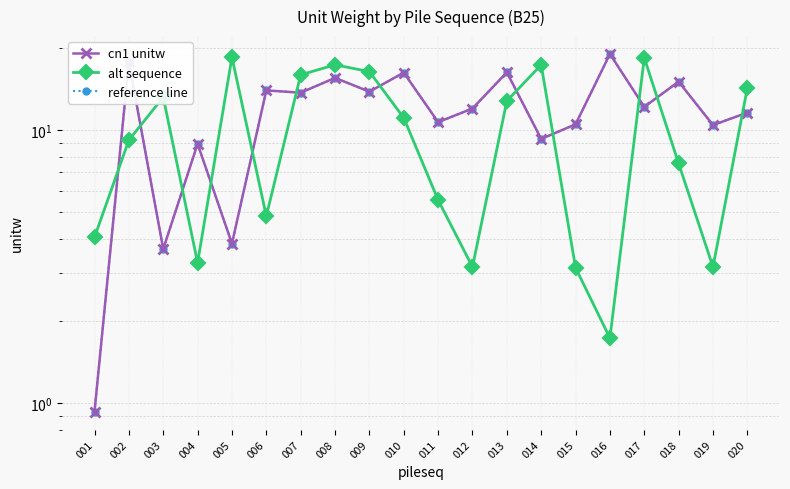

At which category does alt sequence reach its first local peak?

003